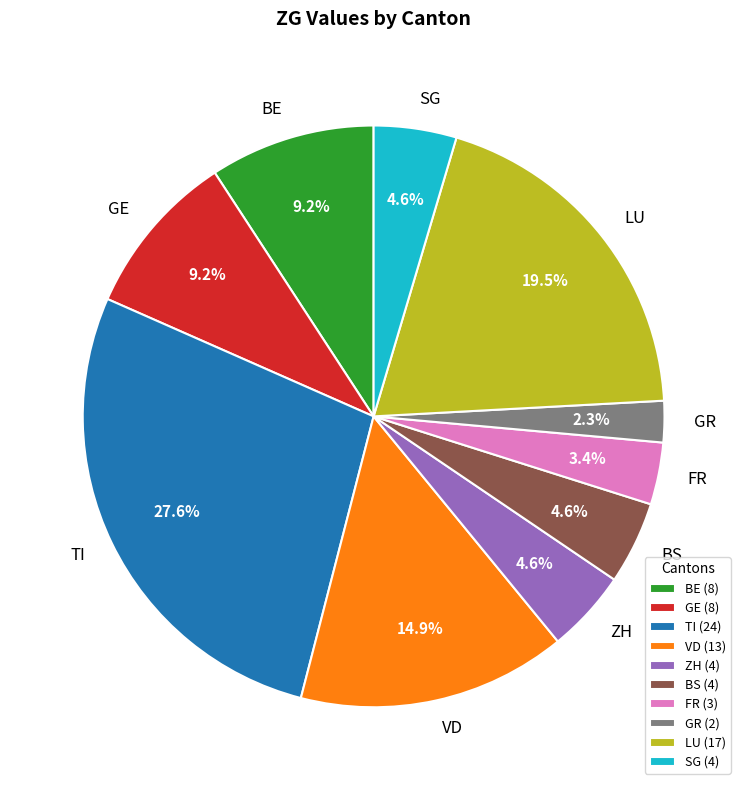

What portion of the pie excludes GR?

97.7%